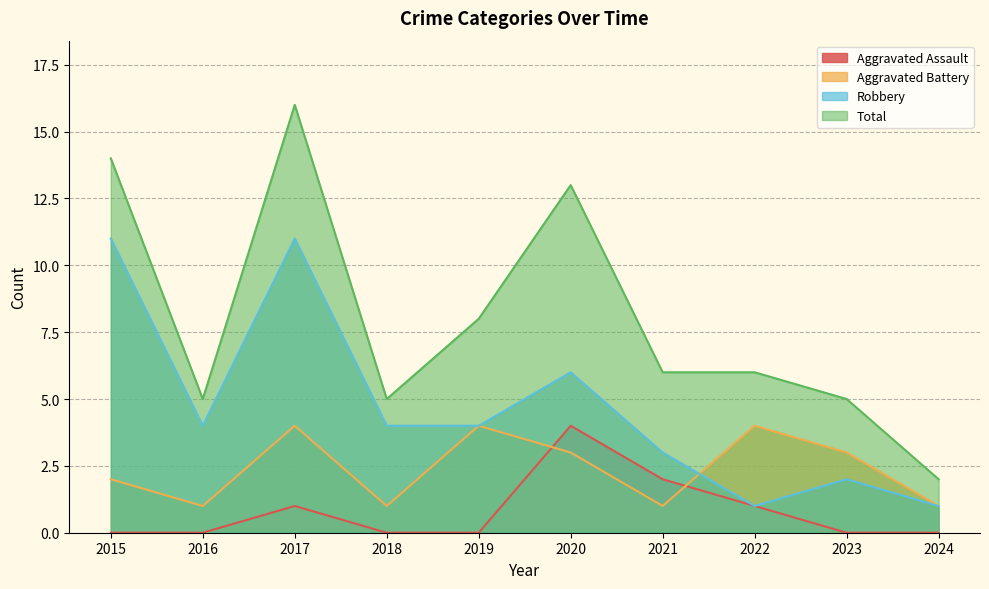

What is the average value of the Robbery series?

5